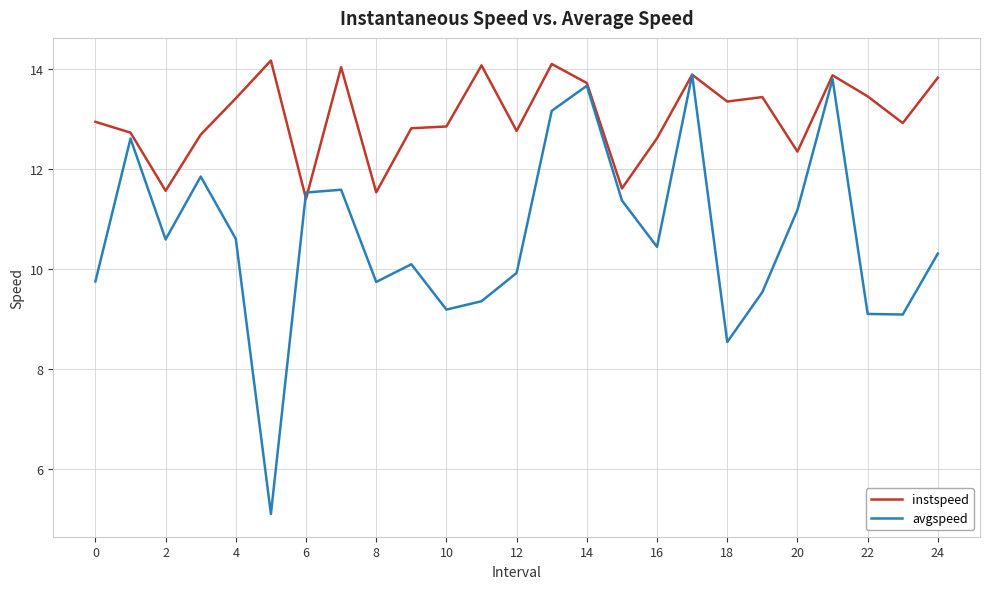

Which series has the largest total across all categories?

instspeed